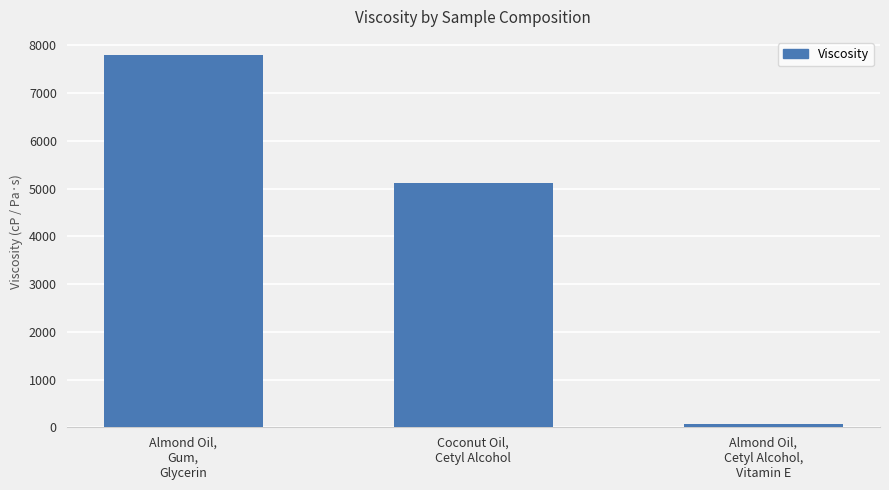

How many bars are there in total?

3